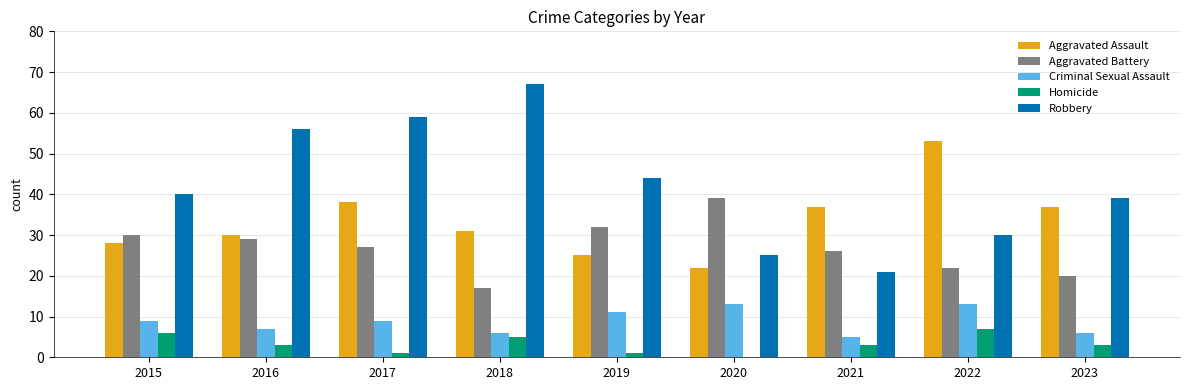

What is the total value across all series at 2018?

126